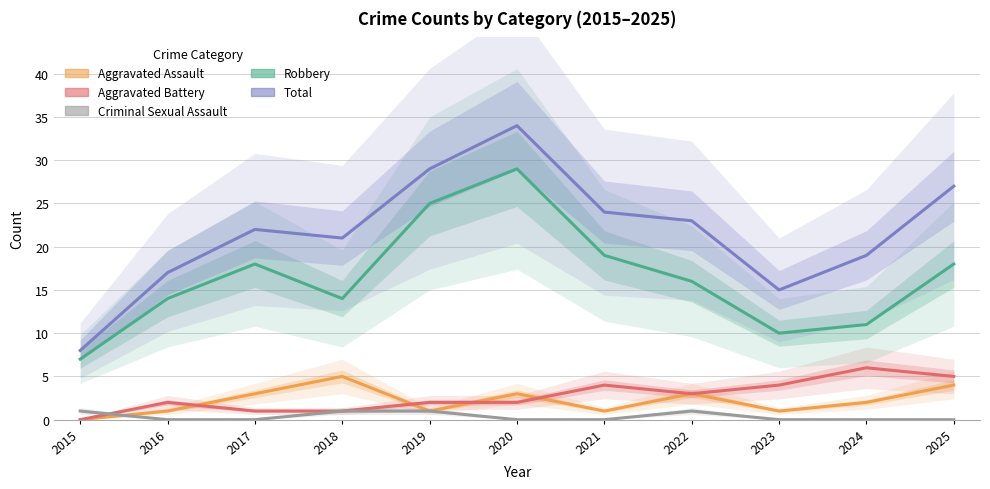

Rank the series at 2016 from lowest to highest value.

Criminal Sexual Assault, Aggravated Assault, Aggravated Battery, Robbery, Total